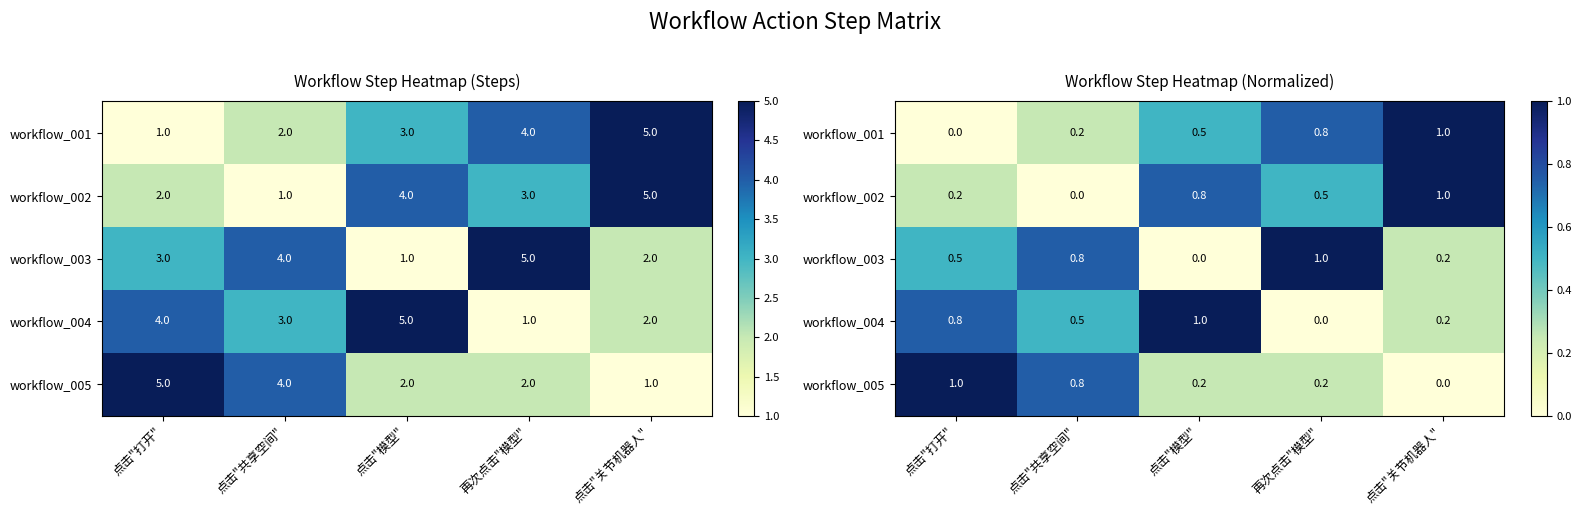

What value does the workflow_002 series have at 点击"打开"?

0.2